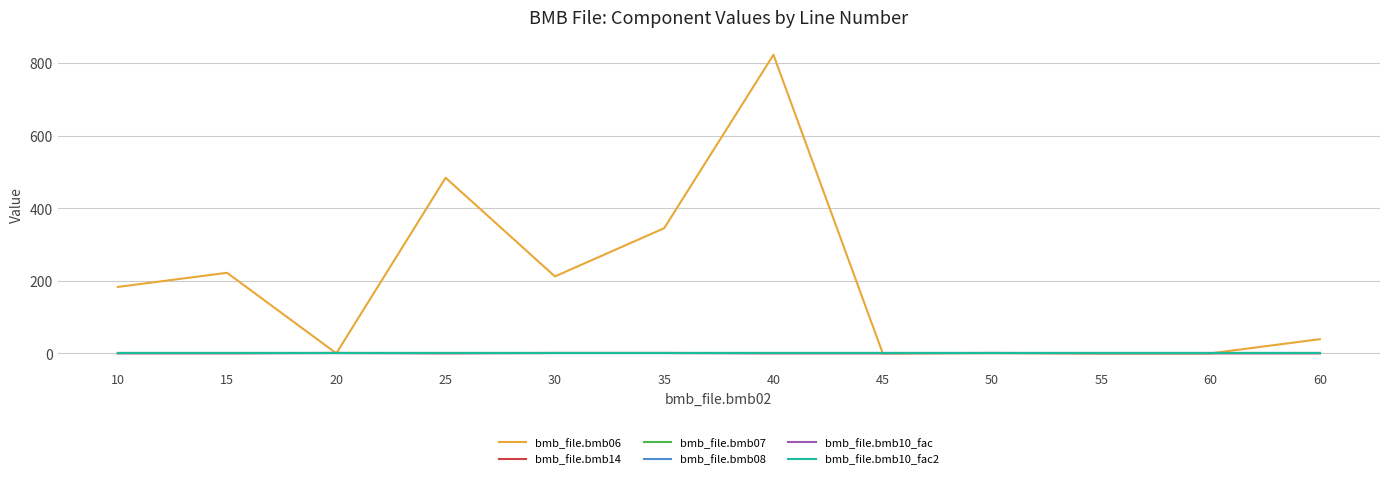

Does the chart display data point markers on the line(s)?

No